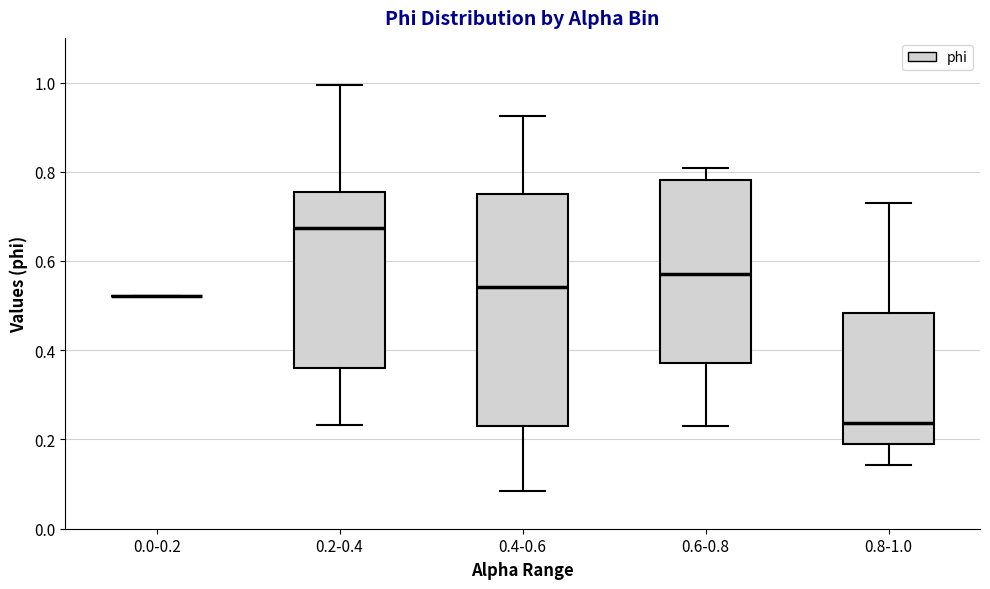

Where does the lower whisker of the box for 0.4-0.6 end on the y-axis? The values are not printed on the chart, so give them approximately, as read against the axis.

0.08